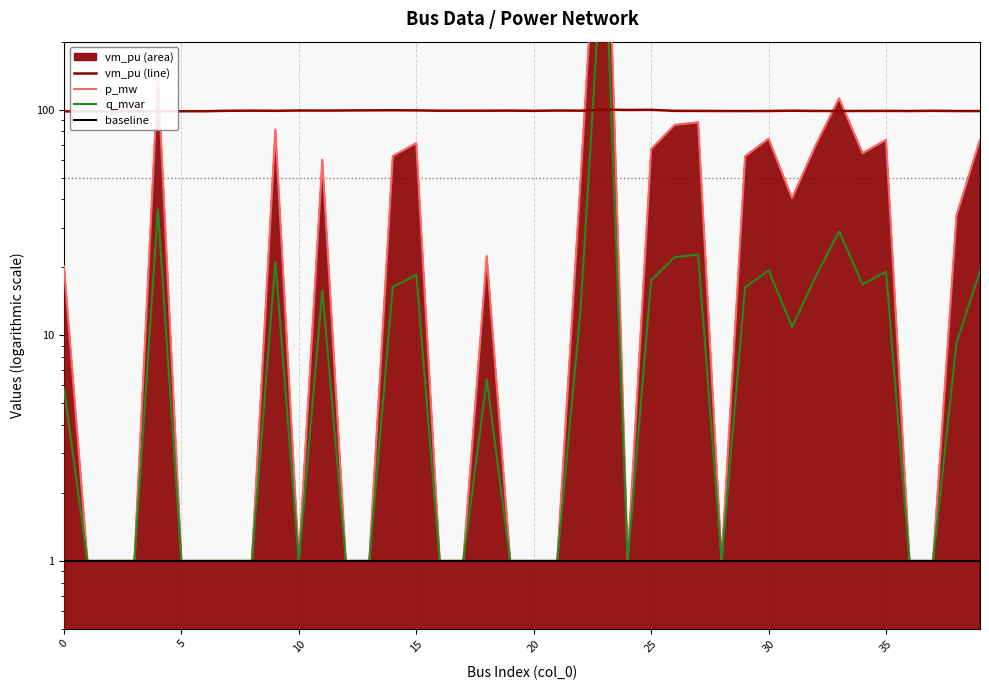

True or false: p_mw and q_mvar cross at least once.

False